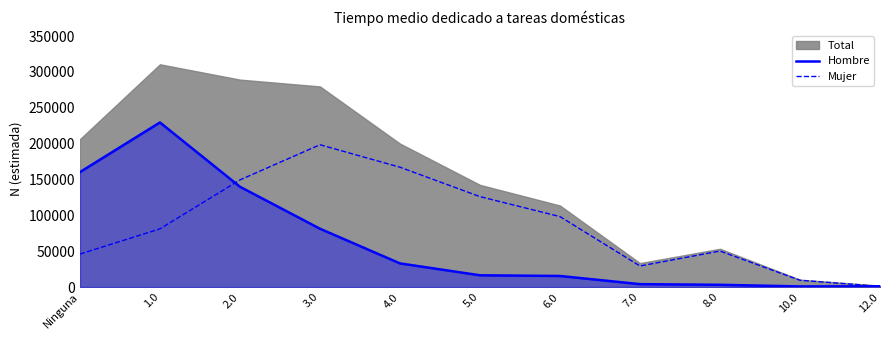

After their last crossing, which series has the higher values: Hombre or Mujer?

Hombre